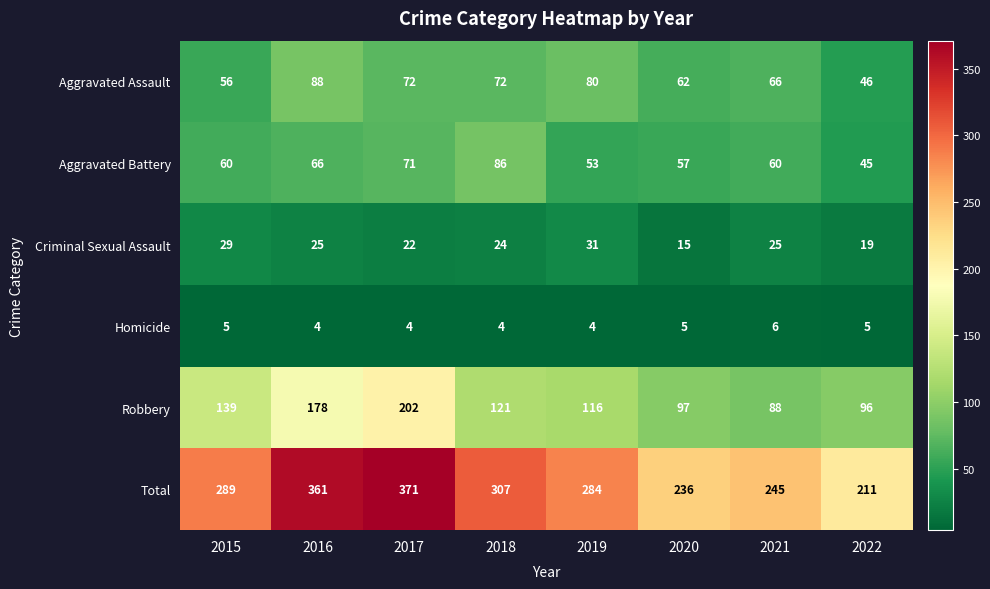

What is the difference between the second highest and minimum values in the Robbery series?

90